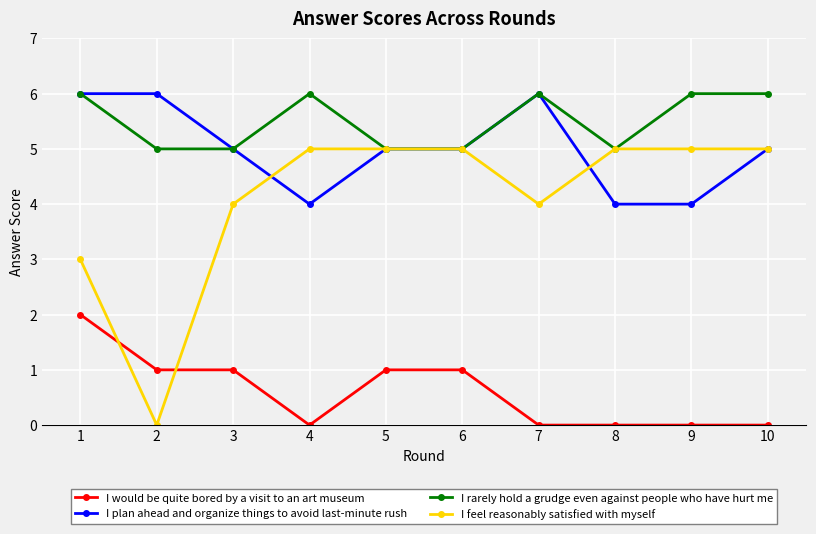

What is the difference between the highest and lowest values at 9?

6